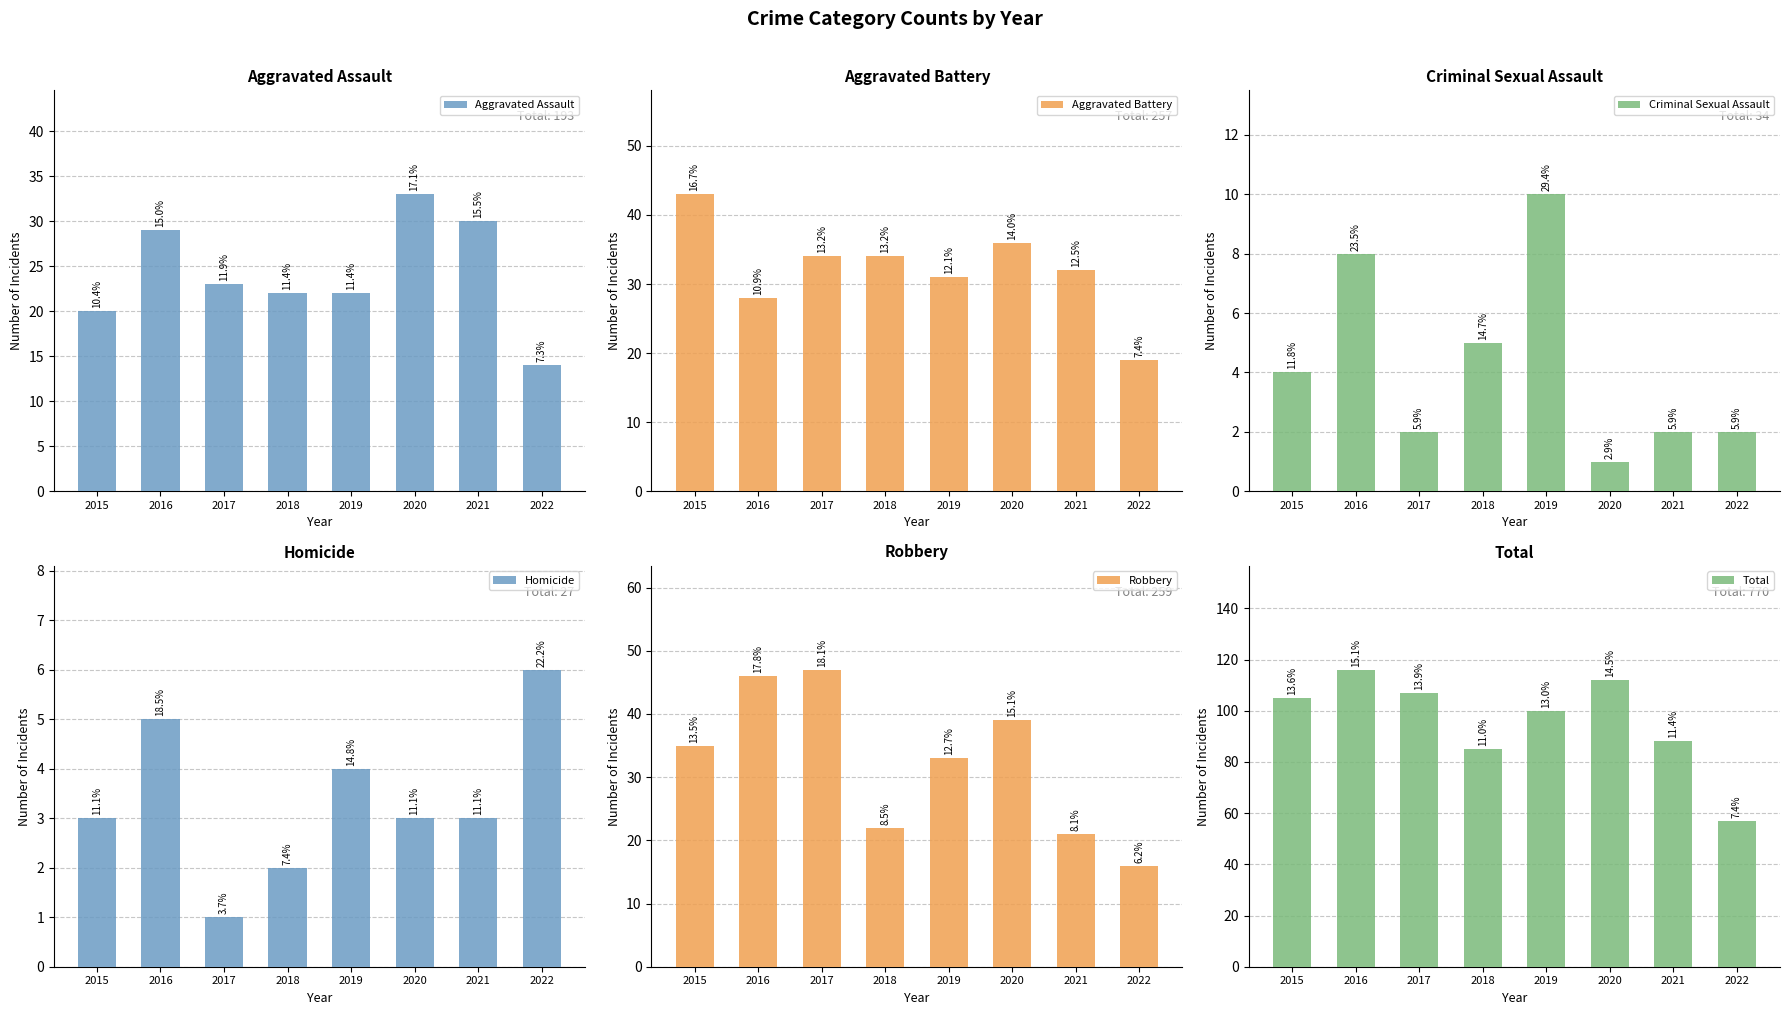

What are all the series names shown in the legend?

Aggravated Assault, Aggravated Battery, Criminal Sexual Assault, Homicide, Robbery, Total